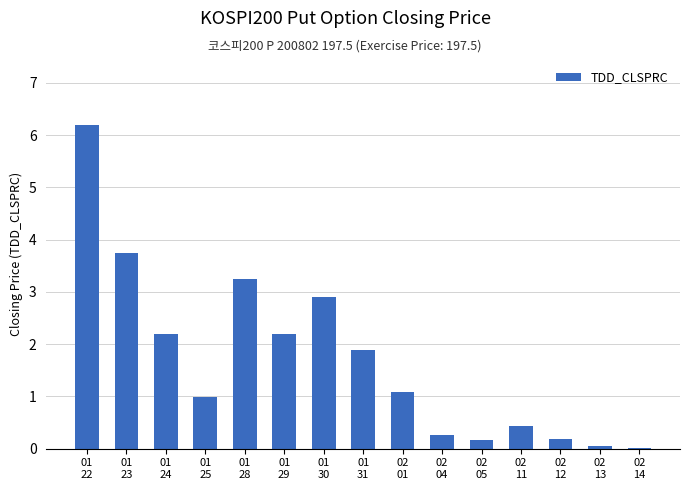

What is the greatest value displayed?

6.2